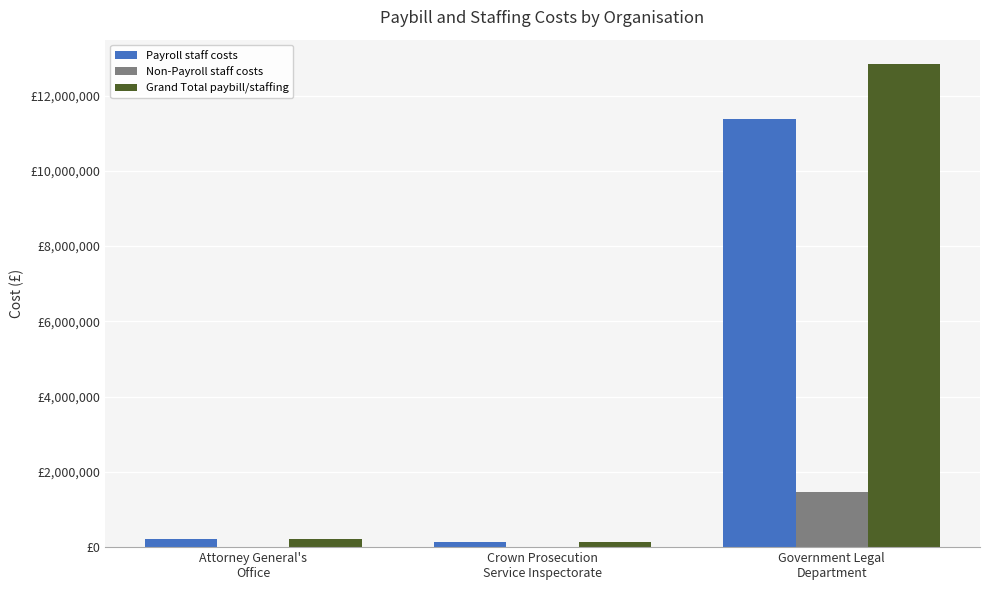

What is the label of the 2nd bar from the right?

Crown Prosecution
Service Inspectorate